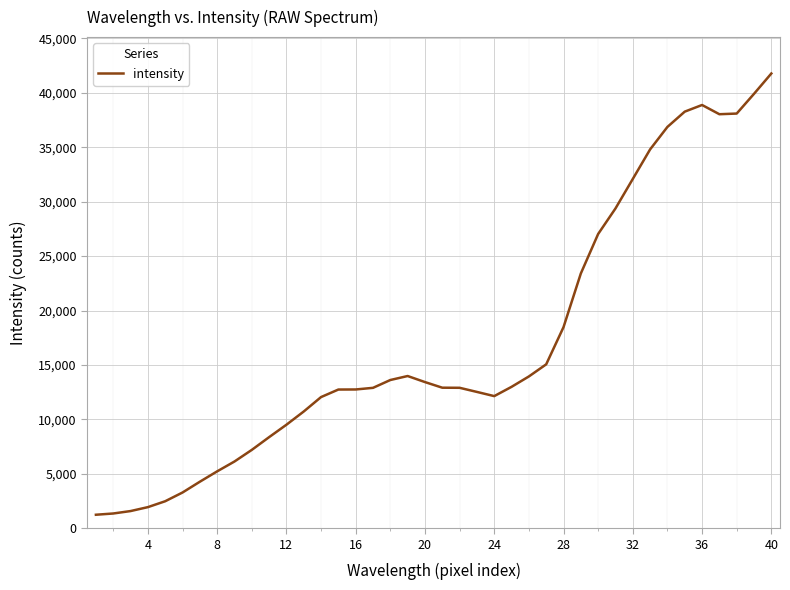

What is the difference between the maximum and minimum values?

40539